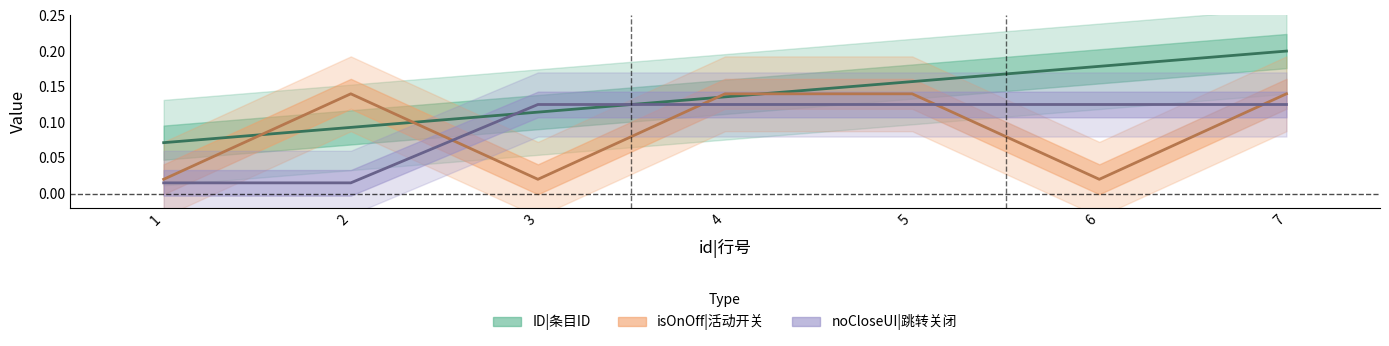

Where is noCloseUI|跳转关闭 nearest to the value 0?

1